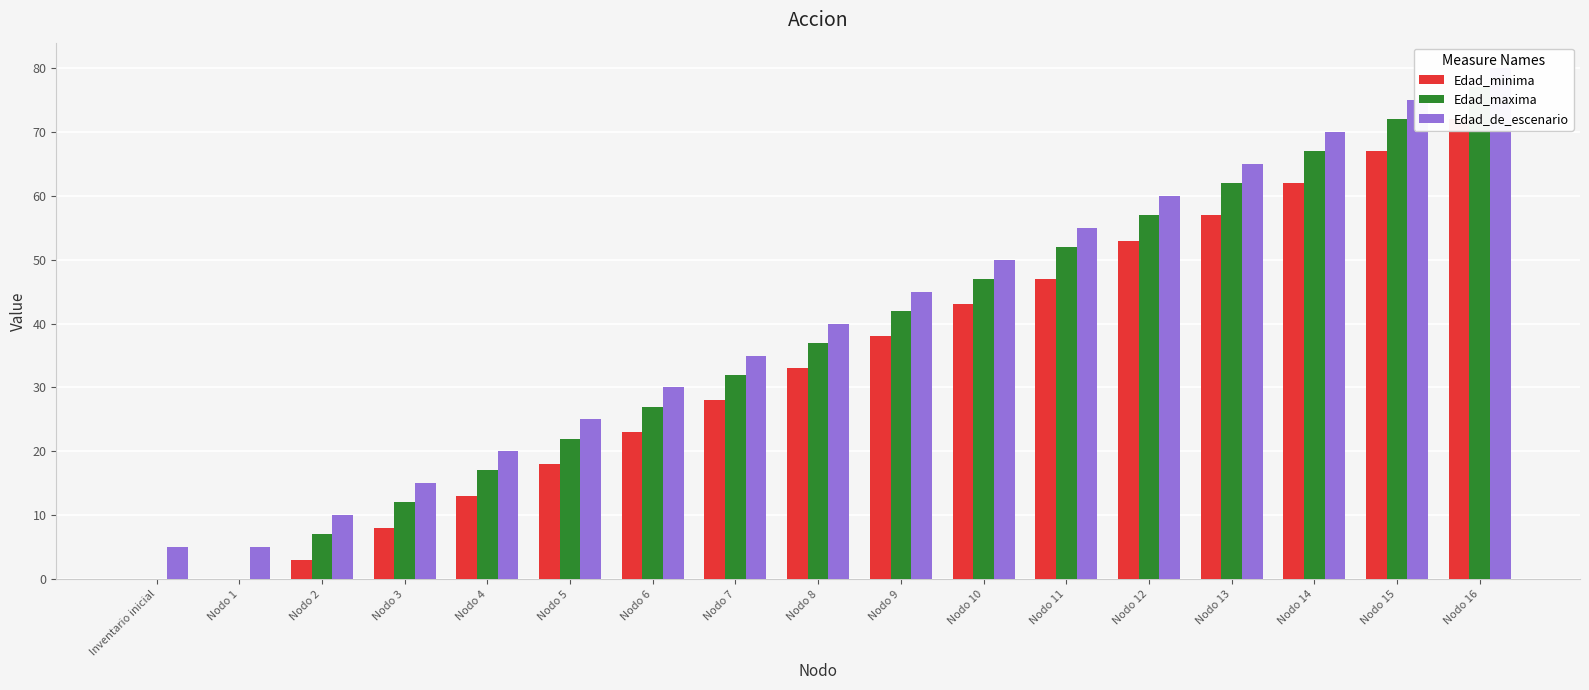

How many bars are there in each group?

3